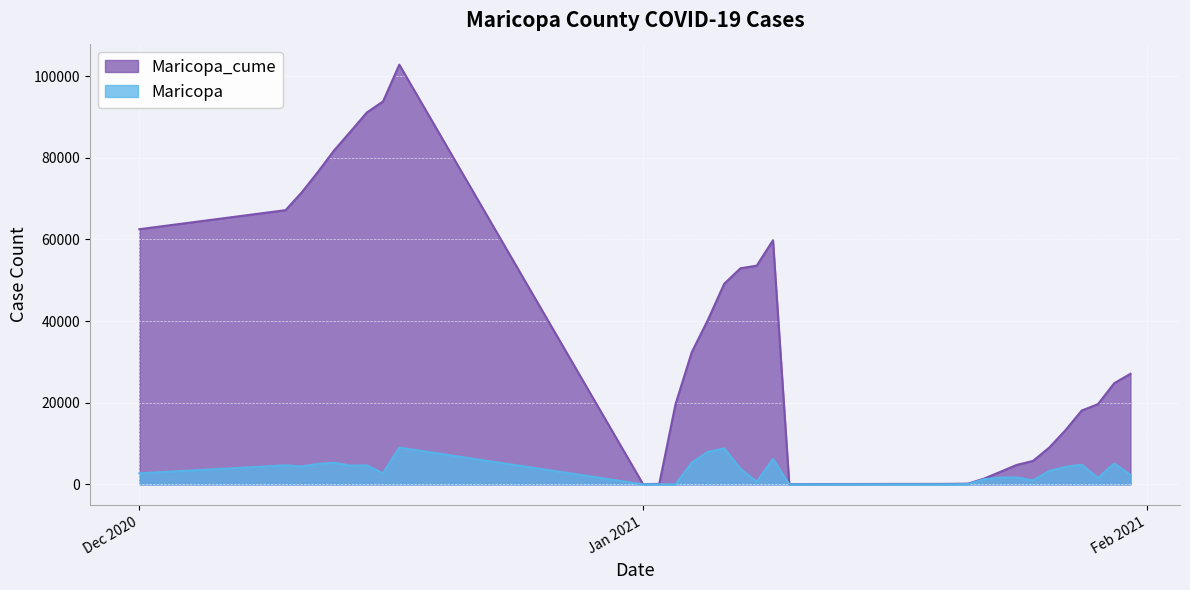

The value of Maricopa_cume at 12/11/2020 is 71566. True or false?

True